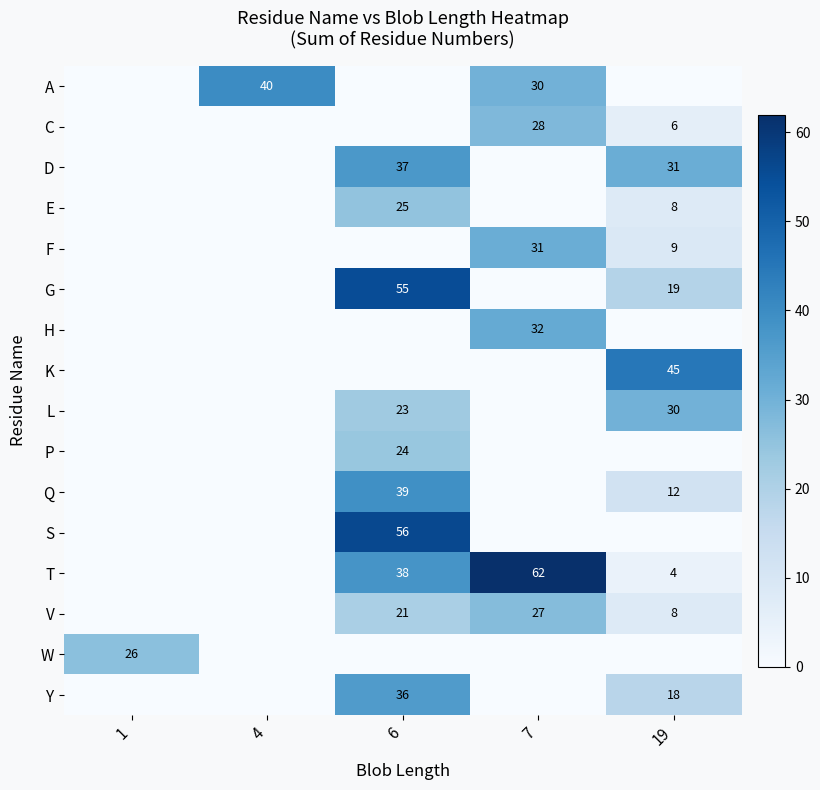

Is it true that E equals 25 at 6?

True